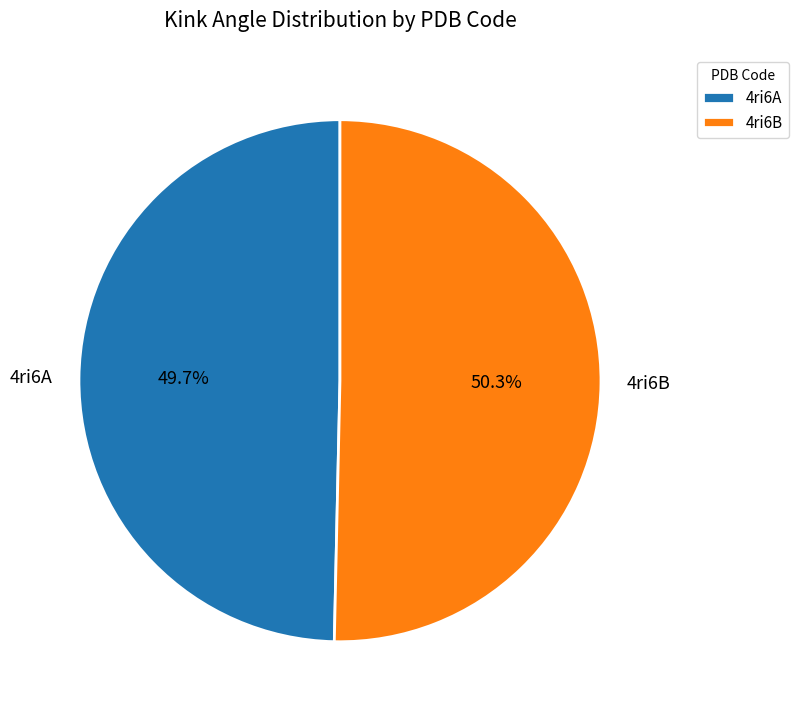

Rank the categories by value from lowest to highest.

4ri6A, 4ri6B